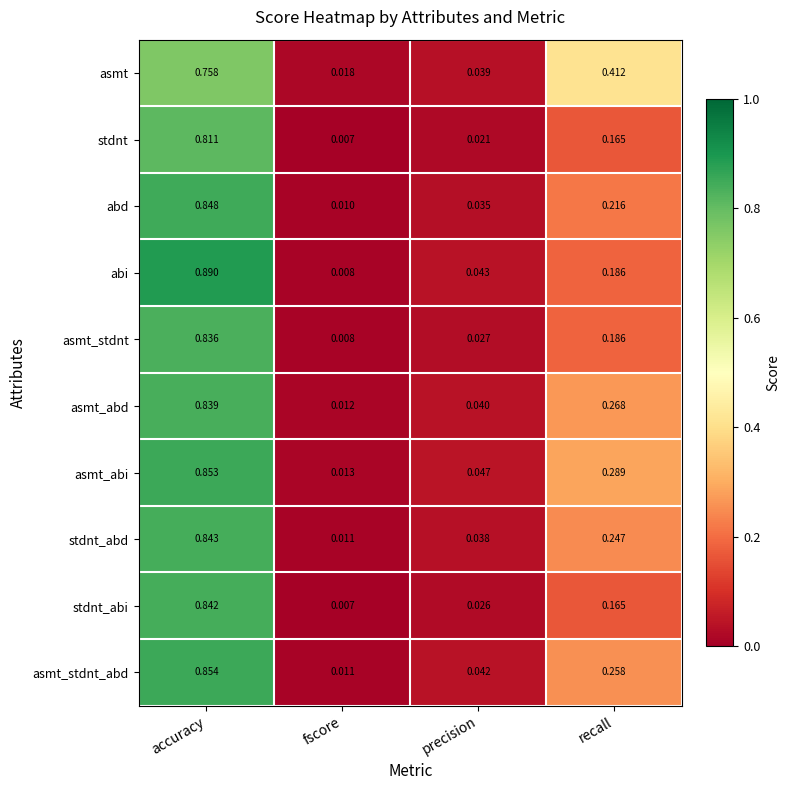

Which label corresponds to the largest value in the chart?

accuracy